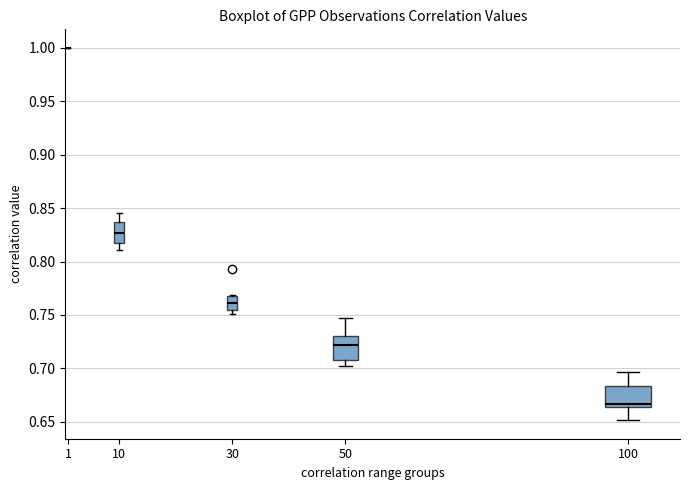

Reading left to right, transcribe this box plot: for each box, give where its median line is, the range the box spans, and where its two whiskers end, as read against the y-axis. The values are not printed on the chart, so give them approximately, as read against the axis.

1: box collapsed to a line at 1.000, whiskers 1.000 to 1.000
10: median 0.825, box 0.815 to 0.835, whiskers 0.810 to 0.845
30: median 0.760, box 0.755 to 0.770, whiskers 0.750 to 0.770
50: median 0.720, box 0.705 to 0.730, whiskers 0.700 to 0.745
100: median 0.665 (just above the box's lower edge), box 0.665 to 0.685, whiskers 0.650 to 0.695